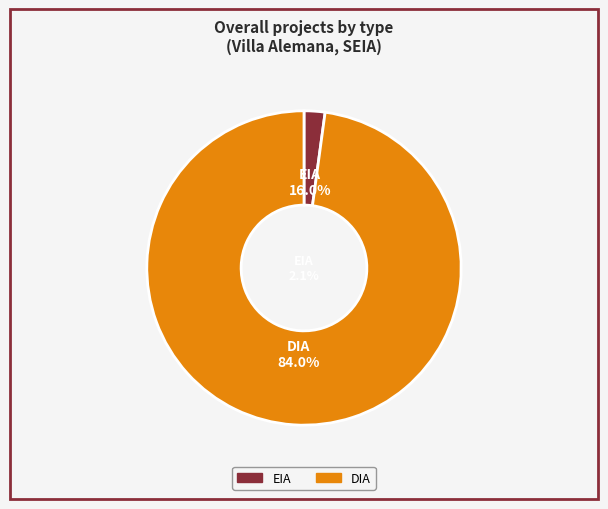

To the nearest percent, what is the difference between the largest and smallest slice percentages?

96%